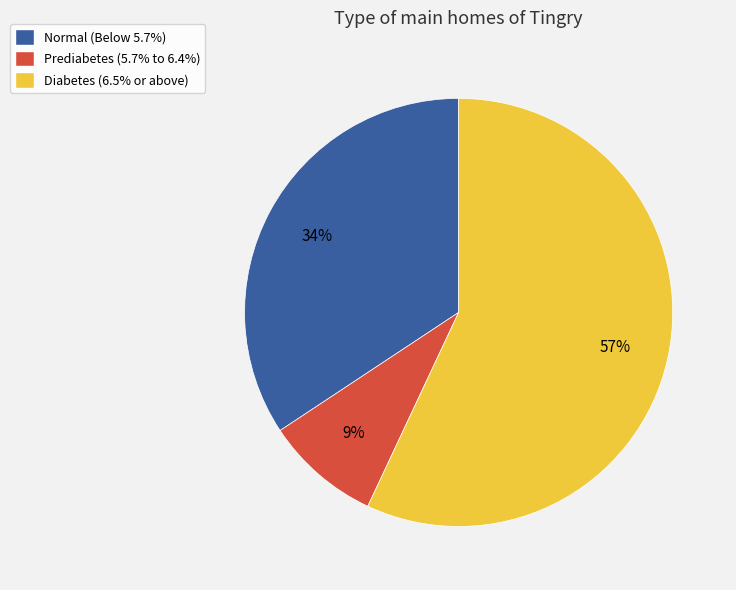

To the nearest percent, what percentage of the pie is Normal?

34%